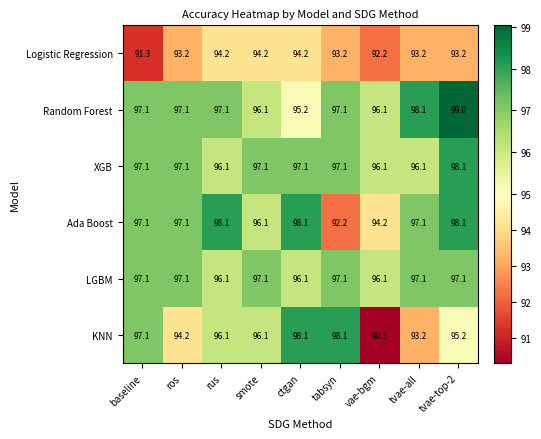

What is the spread (max minus min) of values at baseline?

5.8